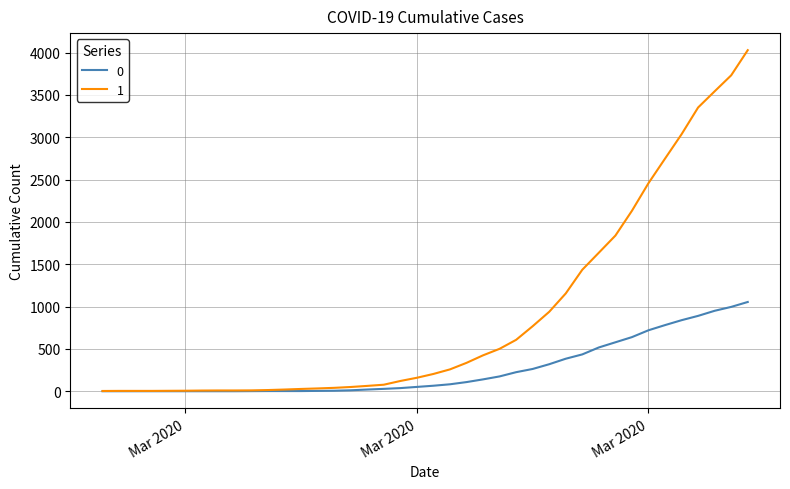

List the series in order of their overall mean, highest first.

1, 0